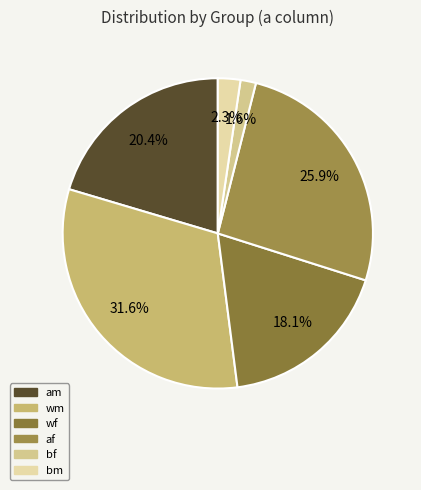

How many segments does this pie chart have?

6